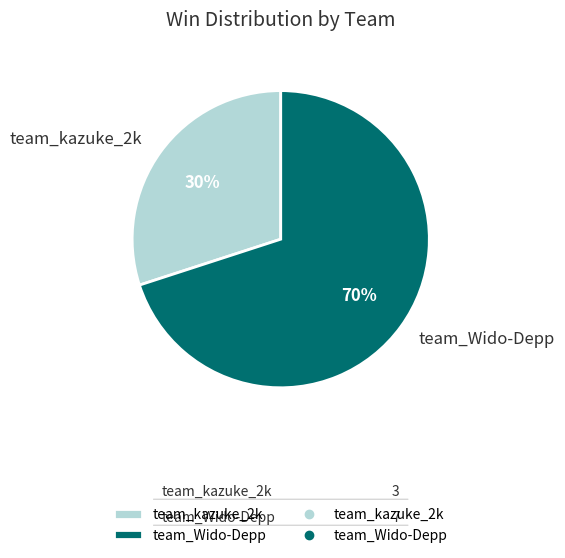

Count the number of slices in the pie.

2